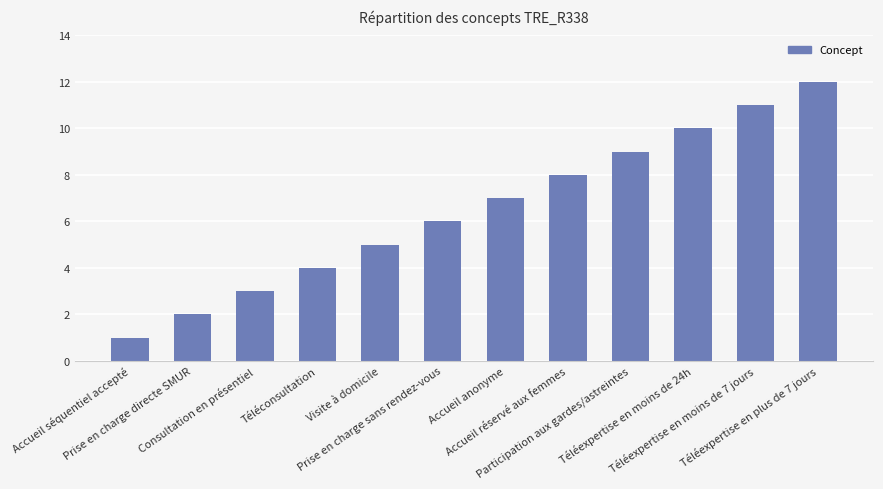

Where is the data nearest to the value 6?

Prise en charge sans rendez-vous